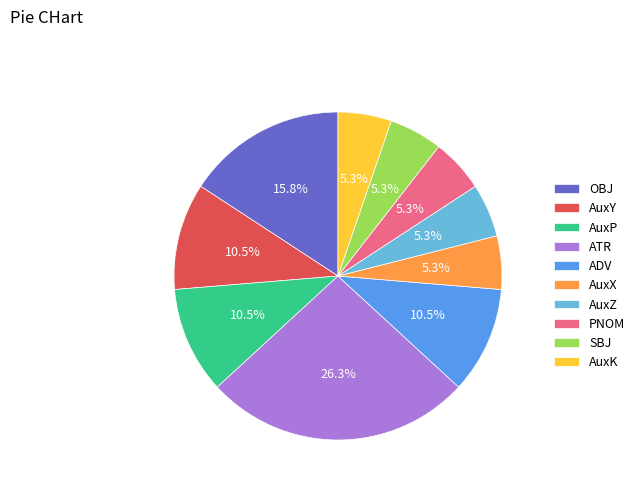

True or false: PNOM accounts for 14% of the total.

False